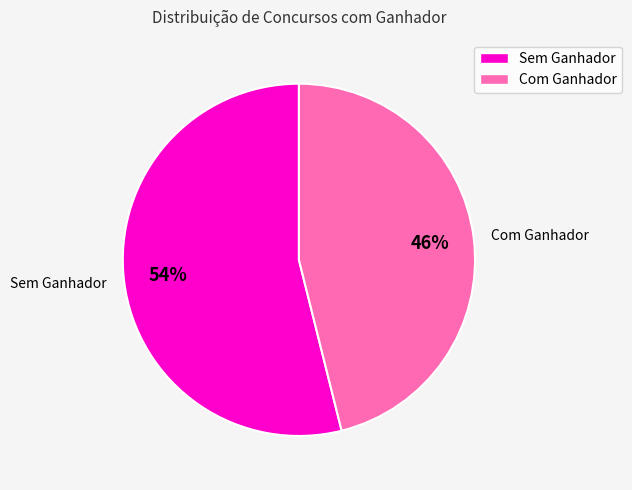

Is it true that 1 is 88% of the pie?

False